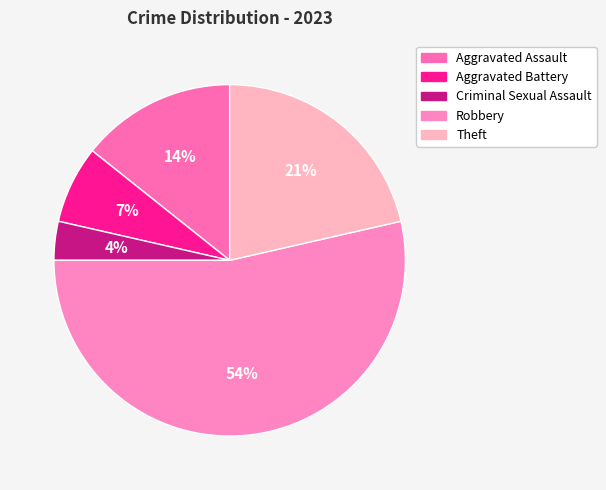

To the nearest percent, what portion does Theft represent?

21%